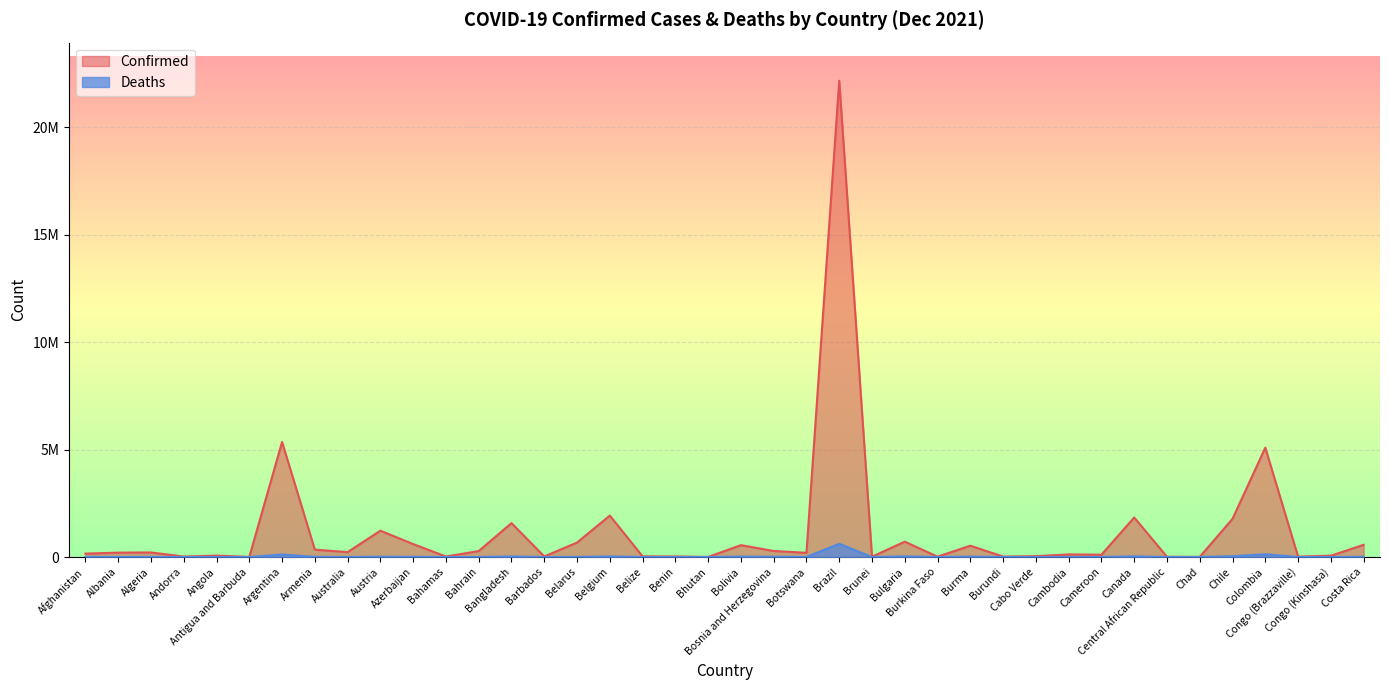

What is the spread (max minus min) of values at Armenia?

334617